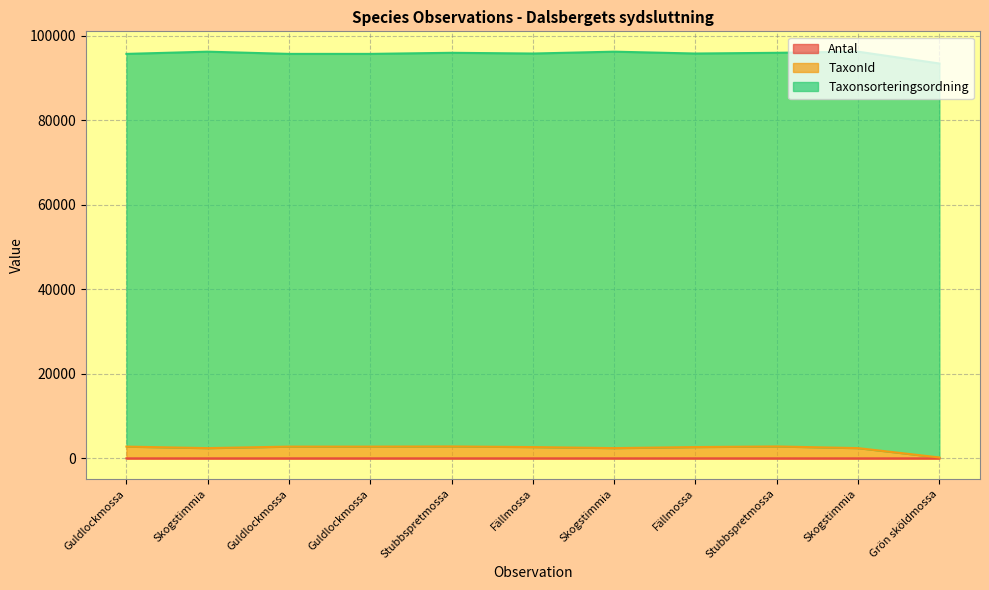

Does the chart have visible grid lines?

Yes